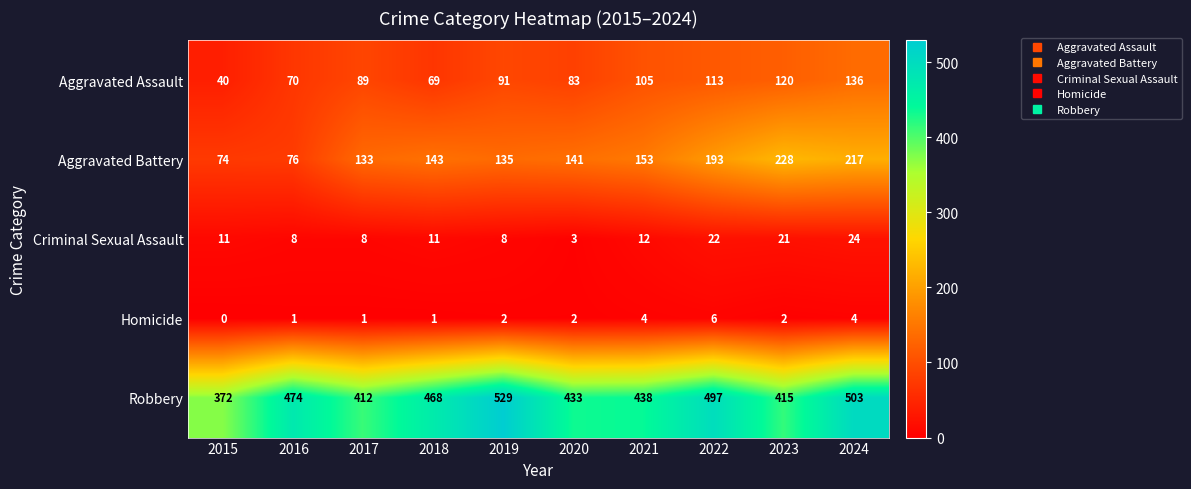

What is the sum of the Aggravated Battery values at 2018 and 2024?

360